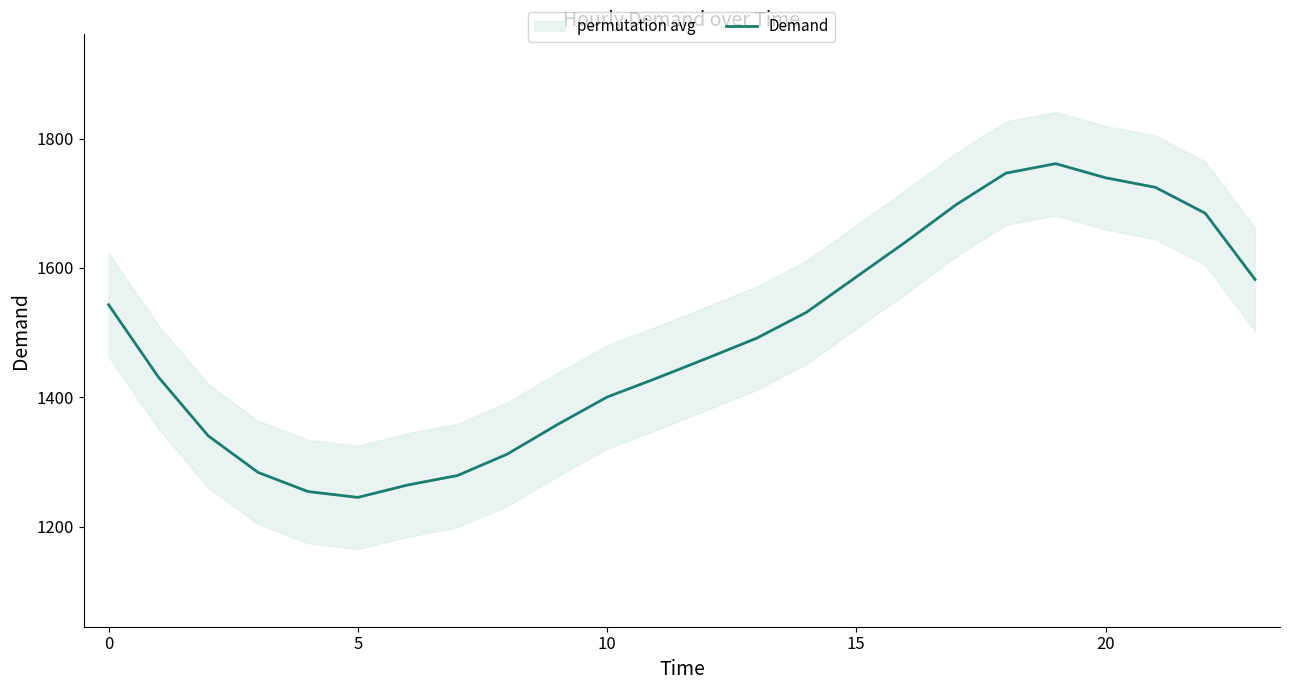

How many points are lower than both their immediate neighbors (excluding endpoints)?

1